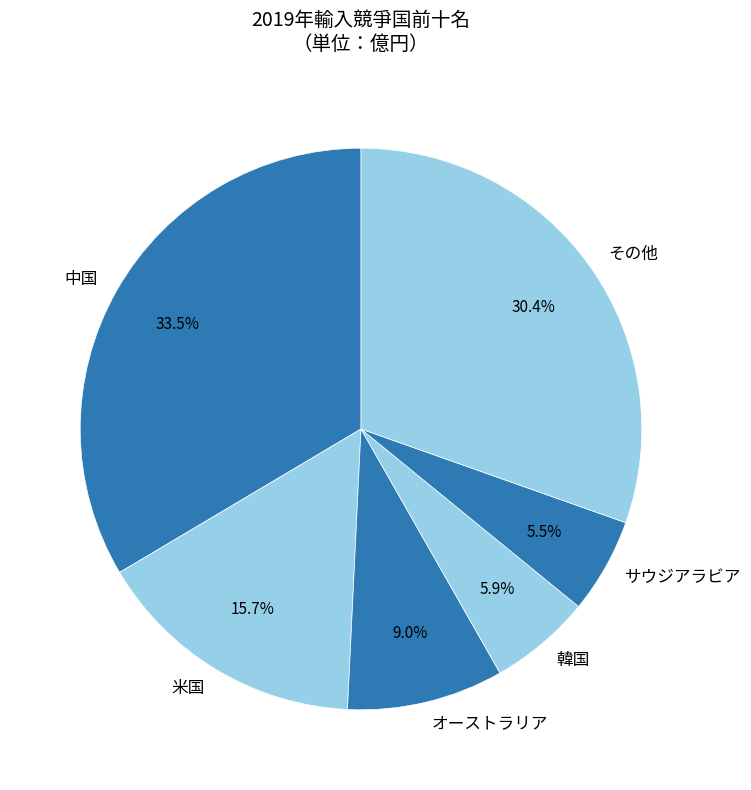

Do 中国 and オーストラリア together represent more than half of the pie?

No